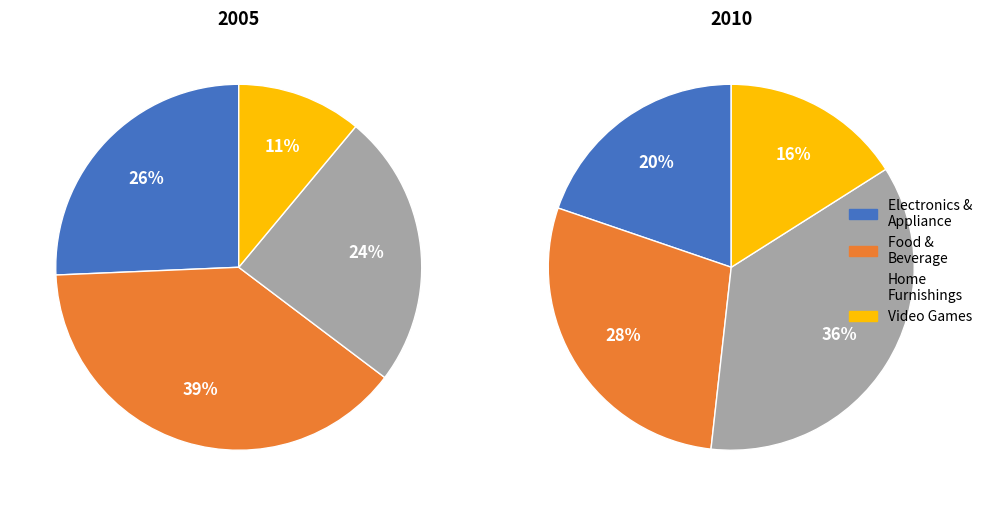

Is there a majority slice in this chart?

No